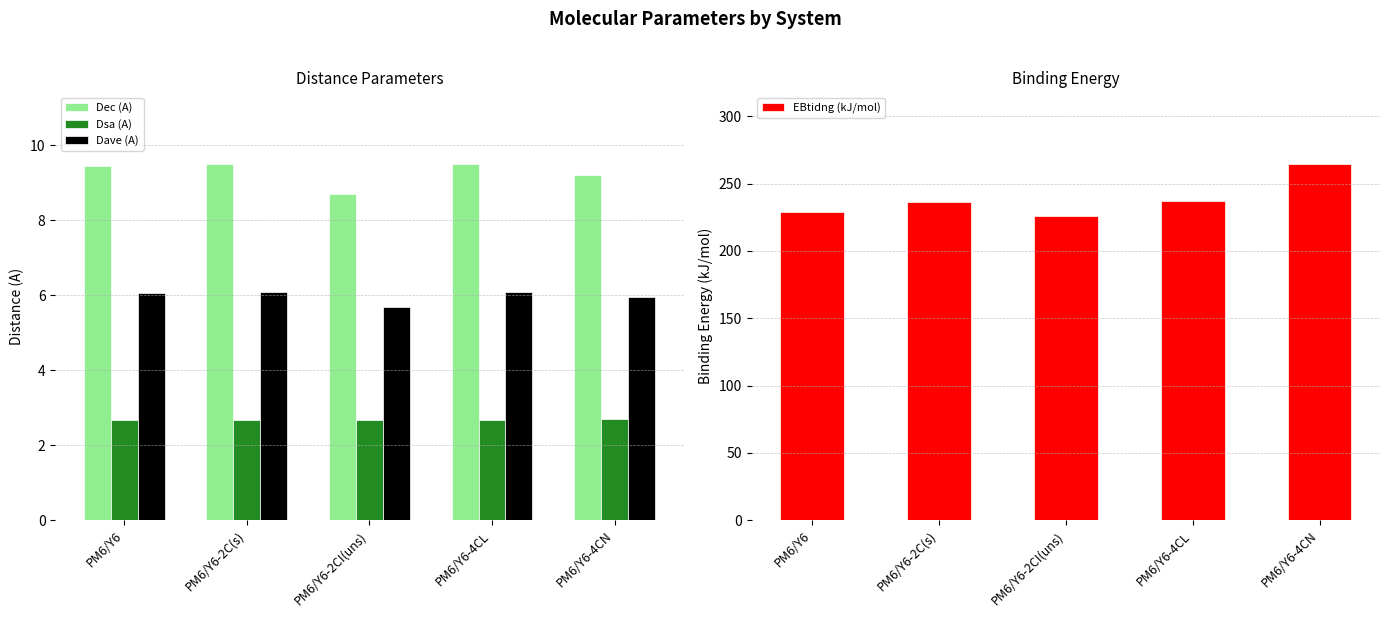

How many series are shown in this chart?

4